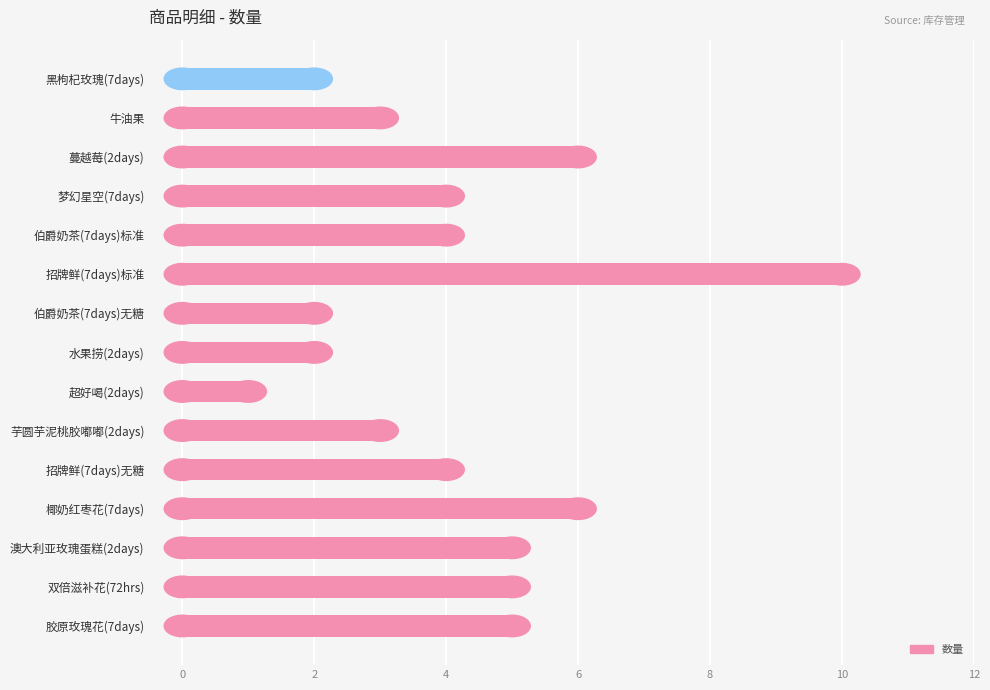

How many bars are there in total?

15